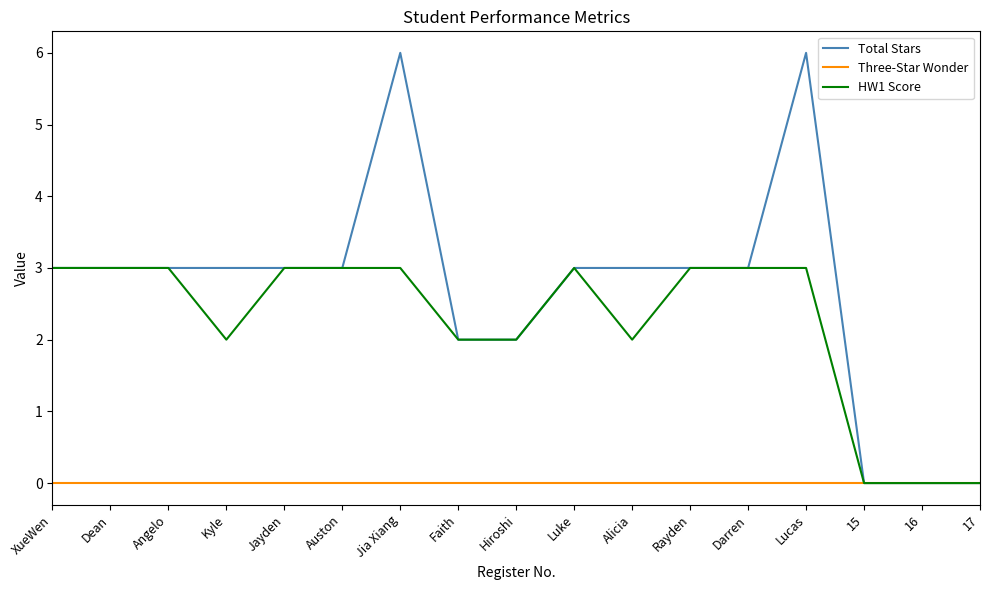

What is the difference between the highest and lowest values at Auston?

3